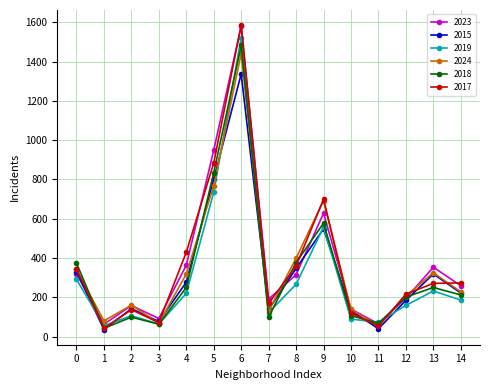

True or false: 2017 and 2019 intersect in this chart.

True